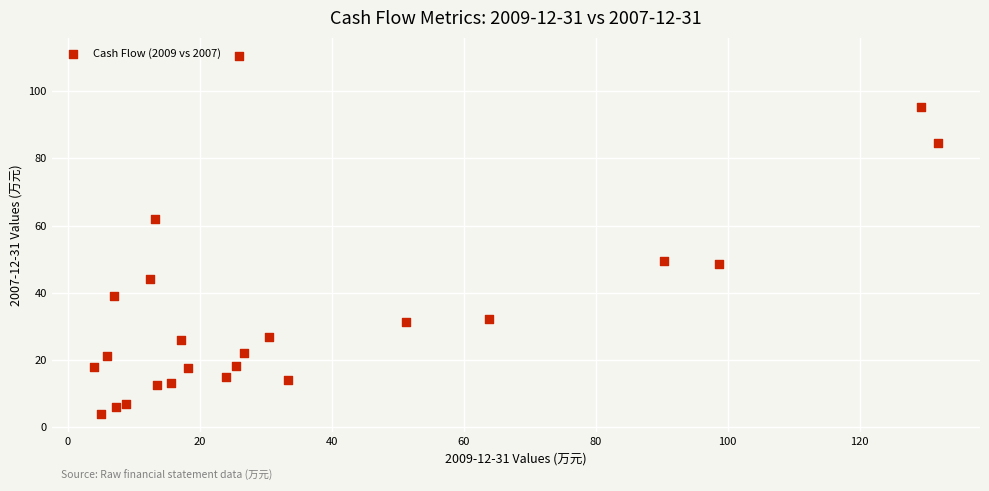

What is the range of X values (max minus min)?

127.9